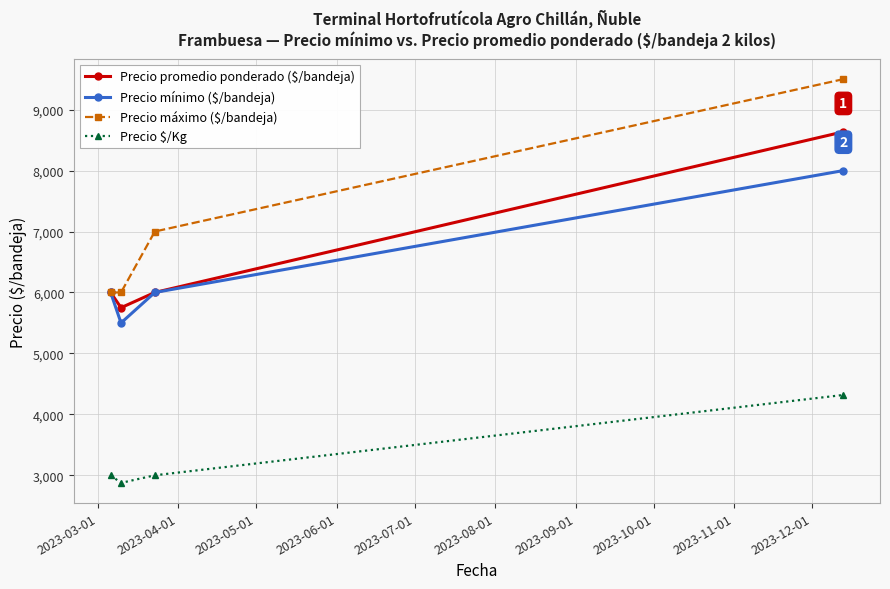

What is the value of the Precio promedio ponderado ($/bandeja) point at the 2nd from the left?

5750